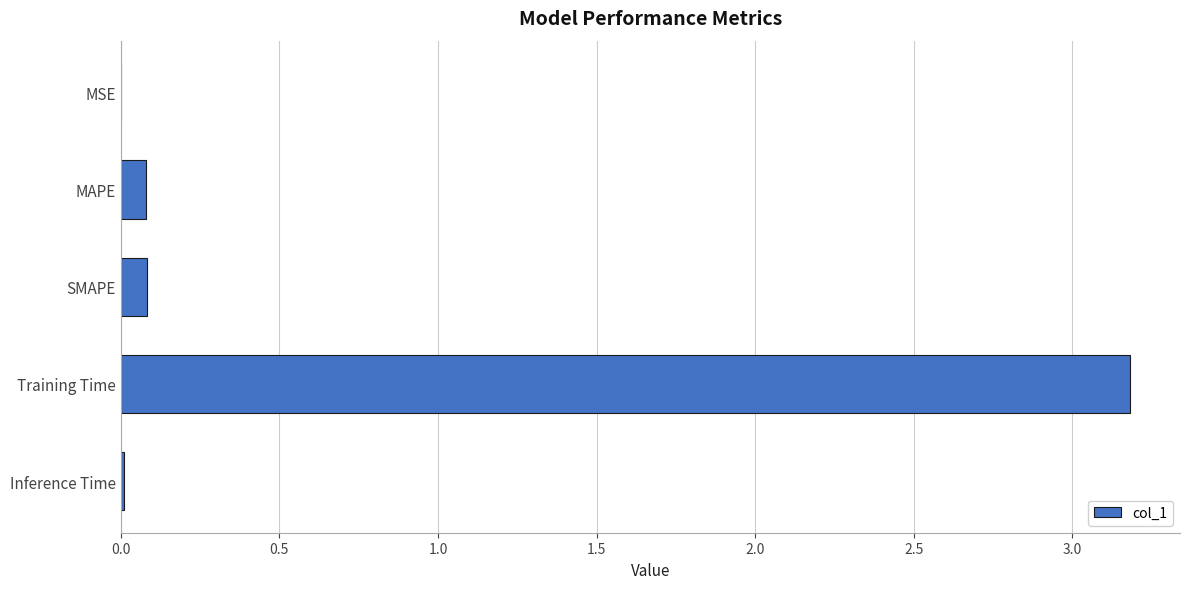

Between Training Time and MSE, which is larger?

Training Time